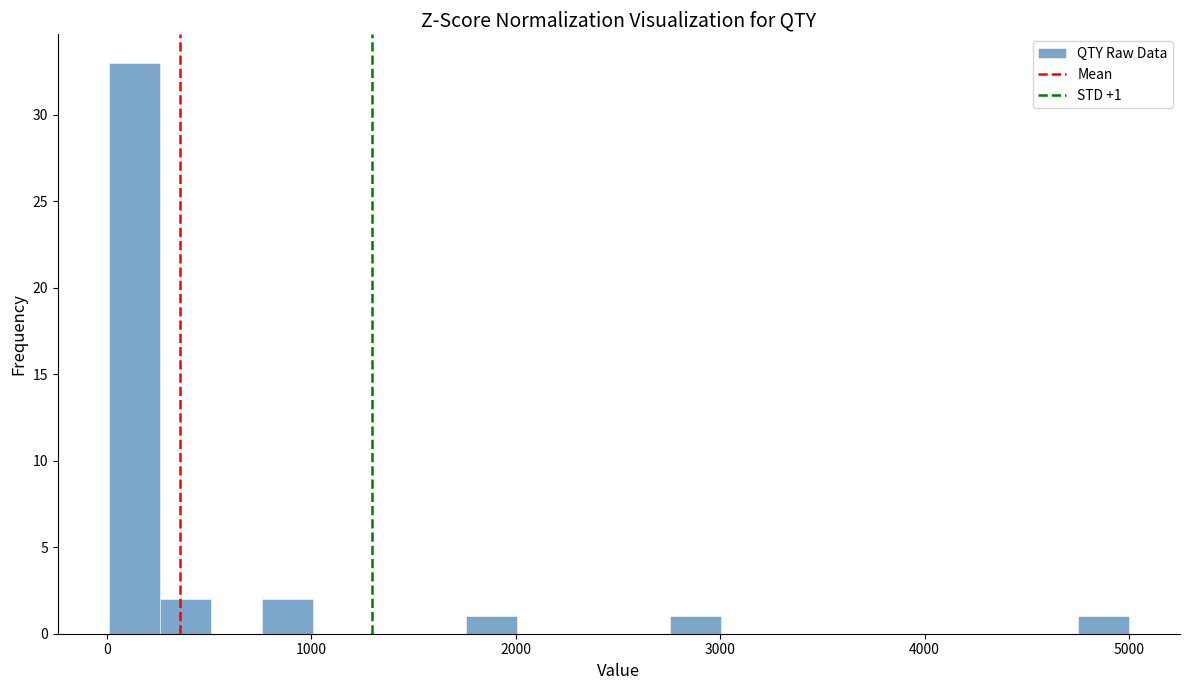

Read against the x-axis, roughly where is the centre of the tallest bar?

100